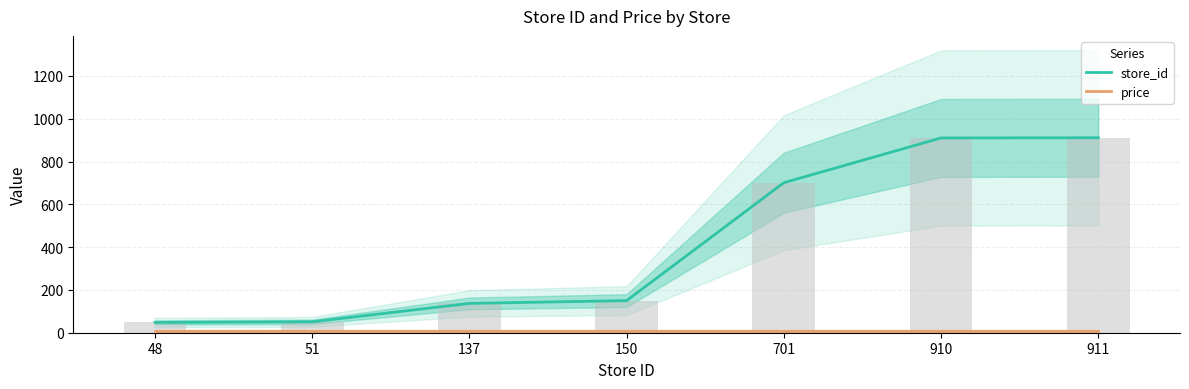

At 911, list the series in order from smallest to largest.

price, store_id